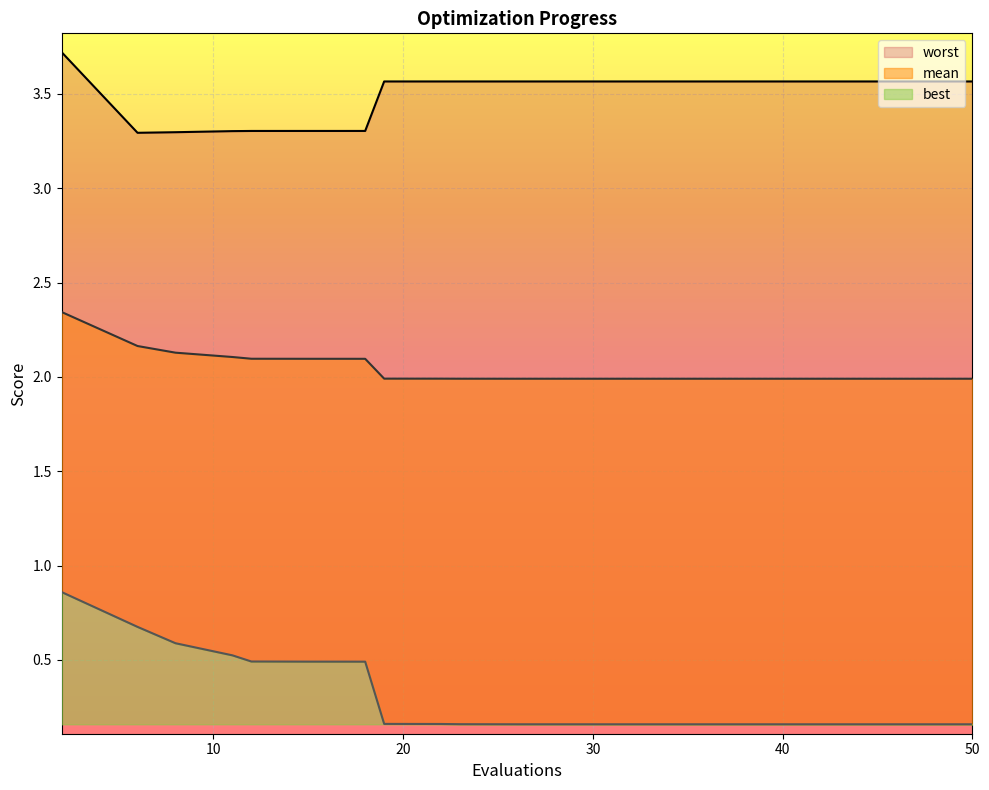

Rank the categories by mean value from lowest to highest.

50, 46, 45, 43, 39, 36, 33, 30, 26, 23, 22, 19, 18, 17, 15, 12, 11, 8, 6, 2